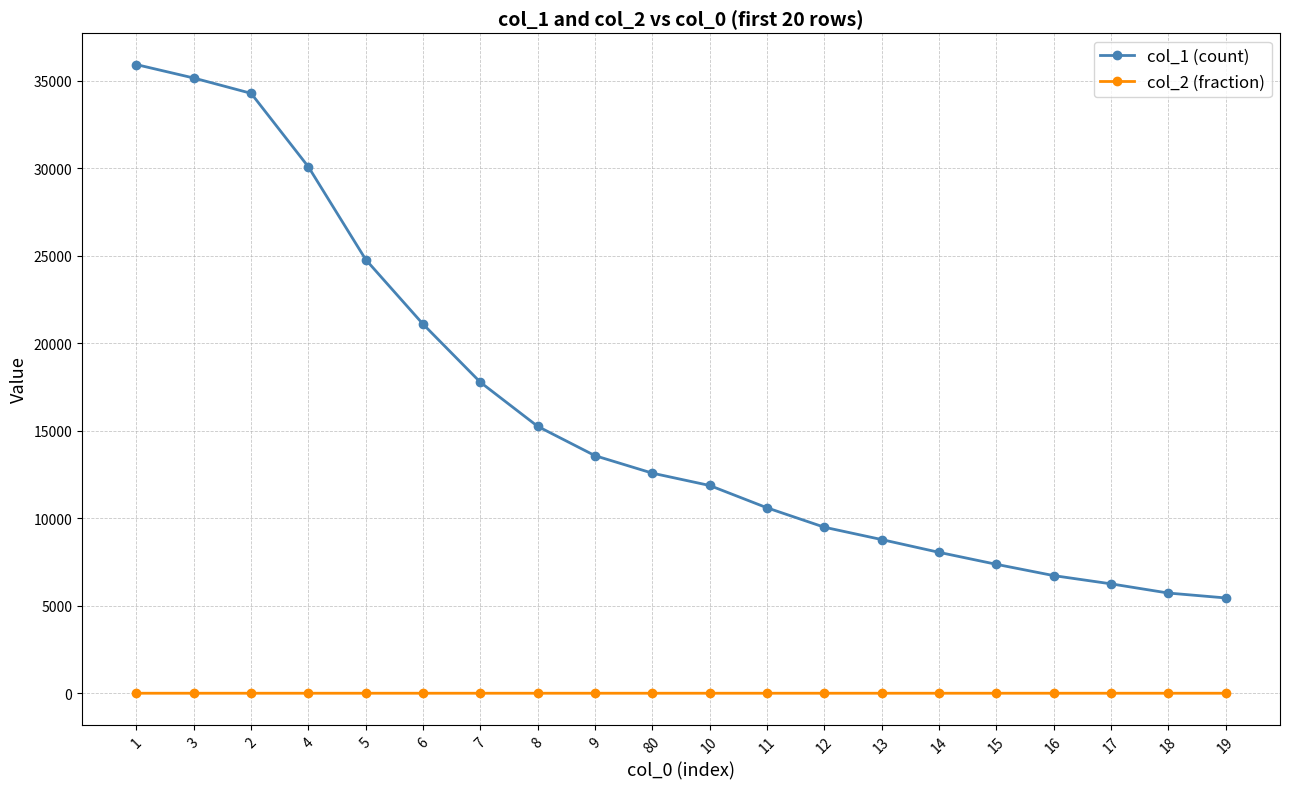

At which category is the sum across all series the highest?

1